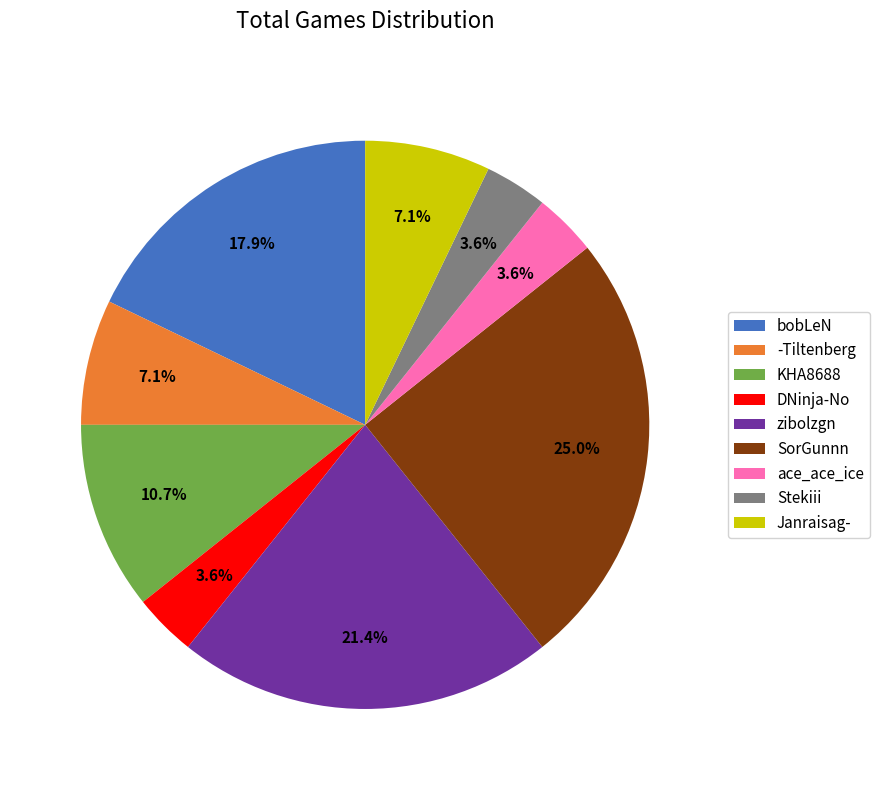

What is the largest slice in the pie chart?

SorGunnn